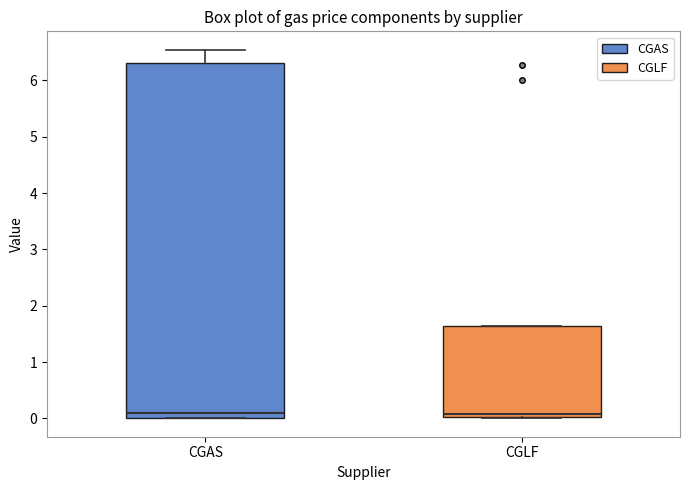

Where is the lower edge of the box for CGLF on the y-axis? The values are not printed on the chart, so give them approximately, as read against the axis.

0.0